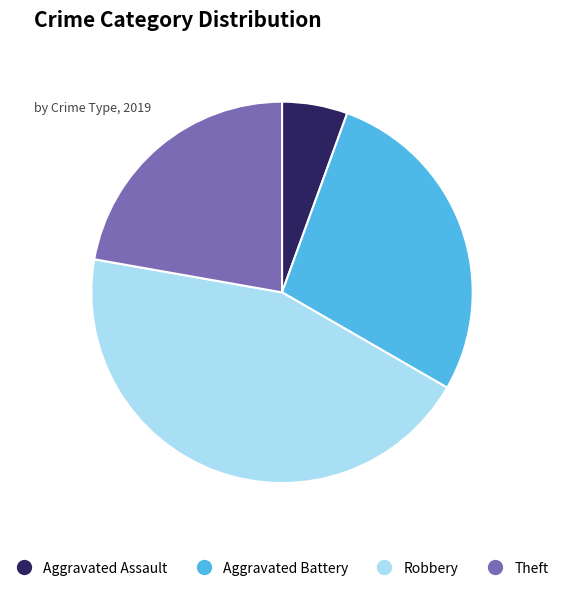

Which has a higher value, Aggravated Battery or Robbery?

Robbery